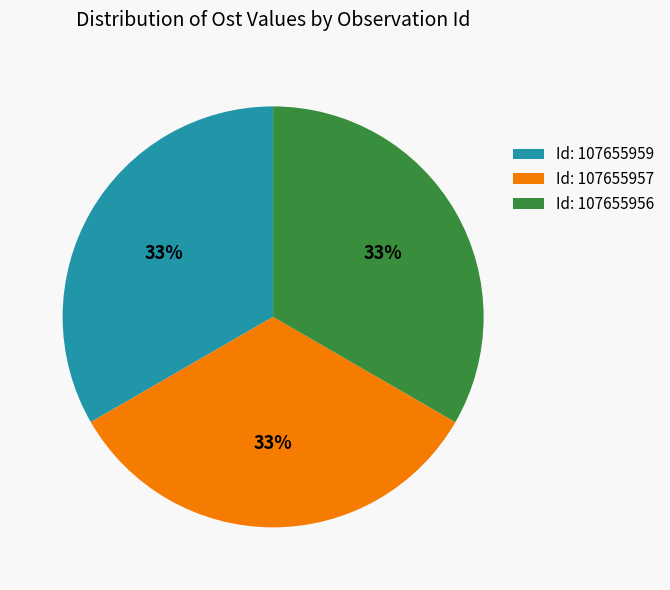

To the nearest percent, what is the average slice percentage?

33%